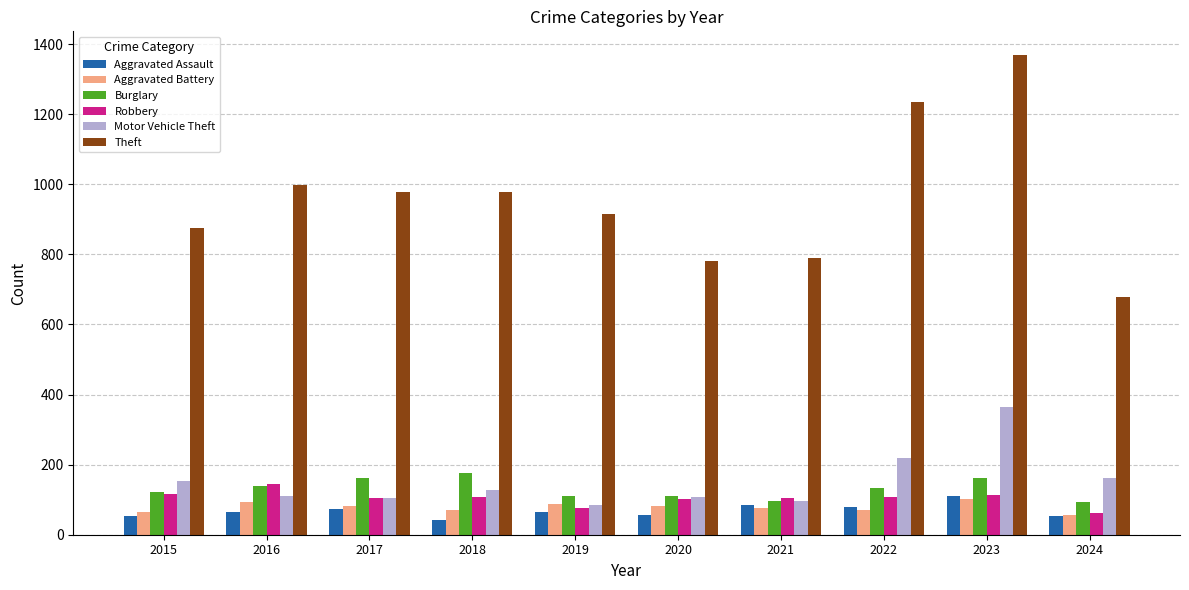

At which category is the sum across all series the highest?

2023